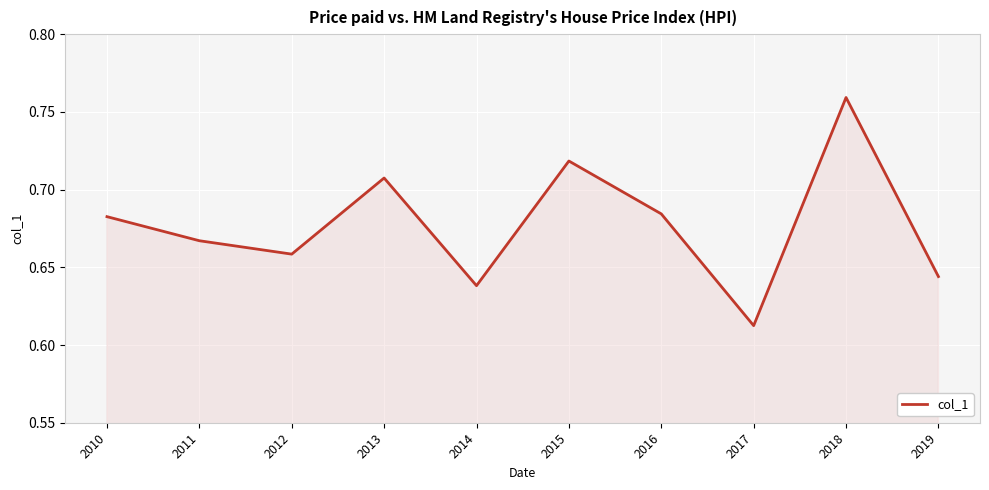

Between 2019 and 2011, which is larger?

2011